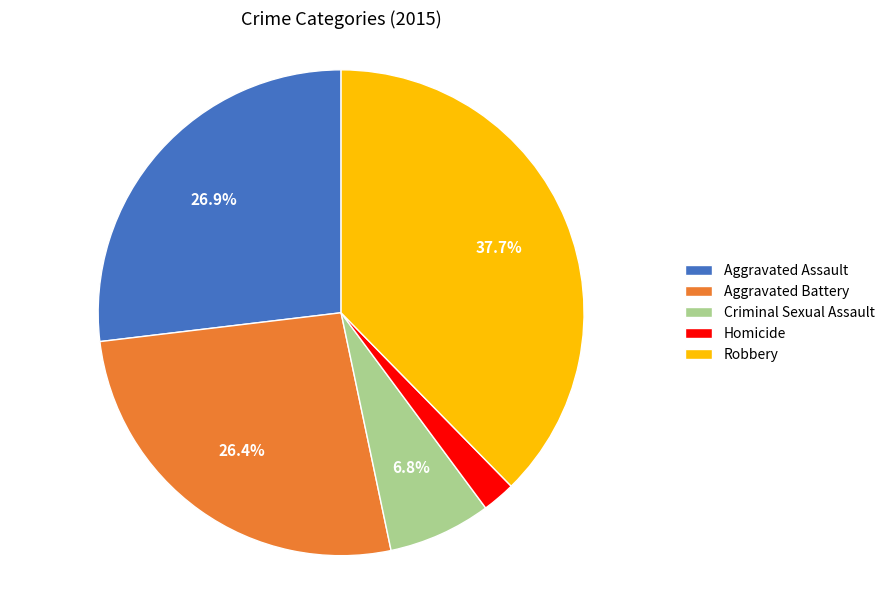

Is it true that Aggravated Assault is 27% of the pie?

True